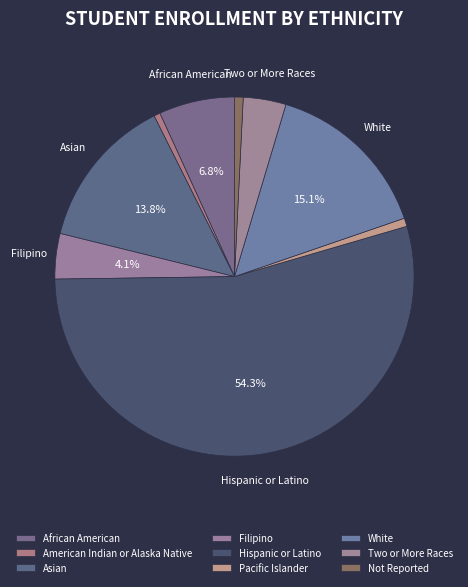

What percentage is the African American slice, to the nearest percent?

7%